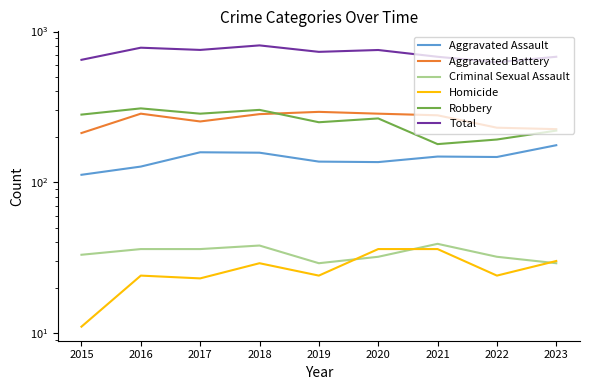

In Total, how many points are lower than both neighbors (excluding endpoints)?

3